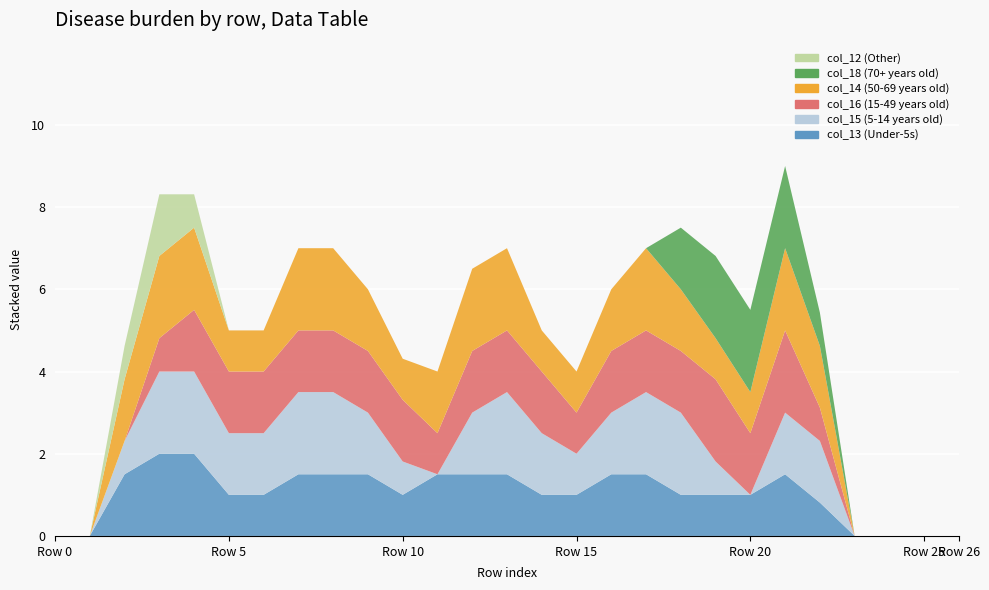

Reading left to right, list all the values displayed in this chart.

col_13: 0=0.0	1=0.0	2=1.5	3=2.0	4=2.0	5=1.0	6=1.0	7=1.5	8=1.5	9=1.5	10=1.0	11=1.5	12=1.5	13=1.5	14=1.0	15=1.0	16=1.5	17=1.5	18=1.0	19=1.0	20=1.0	21=1.5	22=0.8	23=0.0	24=0.0	25=0.0	26=0.0
col_15: 0=0.0	1=0.0	2=0.8	3=2.0	4=2.0	5=1.5	6=1.5	7=2.0	8=2.0	9=1.5	10=0.8	11=0.0	12=1.5	13=2.0	14=1.5	15=1.0	16=1.5	17=2.0	18=2.0	19=0.8	20=0.0	21=1.5	22=1.5	23=0.0	24=0.0	25=0.0	26=0.0
col_16: 0=0.0	1=0.0	2=0.0	3=0.8	4=1.5	5=1.5	6=1.5	7=1.5	8=1.5	9=1.5	10=1.5	11=1.0	12=1.5	13=1.5	14=1.5	15=1.0	16=1.5	17=1.5	18=1.5	19=2.0	20=1.5	21=2.0	22=0.8	23=0.0	24=0.0	25=0.0	26=0.0
col_14: 0=0.0	1=0.0	2=1.5	3=2.0	4=2.0	5=1.0	6=1.0	7=2.0	8=2.0	9=1.5	10=1.0	11=1.5	12=2.0	13=2.0	14=1.0	15=1.0	16=1.5	17=2.0	18=1.5	19=1.0	20=1.0	21=2.0	22=1.5	23=0.0	24=0.0	25=0.0	26=0.0
col_18: 0=0.0	1=0.0	2=0.0	3=0.0	4=0.0	5=0.0	6=0.0	7=0.0	8=0.0	9=0.0	10=0.0	11=0.0	12=0.0	13=0.0	14=0.0	15=0.0	16=0.0	17=0.0	18=1.5	19=2.0	20=2.0	21=2.0	22=0.8	23=0.0	24=0.0	25=0.0	26=0.0
col_12: 0=0.0	1=0.0	2=0.8	3=1.5	4=0.8	5=0.0	6=0.0	7=0.0	8=0.0	9=0.0	10=0.0	11=0.0	12=0.0	13=0.0	14=0.0	15=0.0	16=0.0	17=0.0	18=0.0	19=0.0	20=0.0	21=0.0	22=0.0	23=0.0	24=0.0	25=0.0	26=0.0